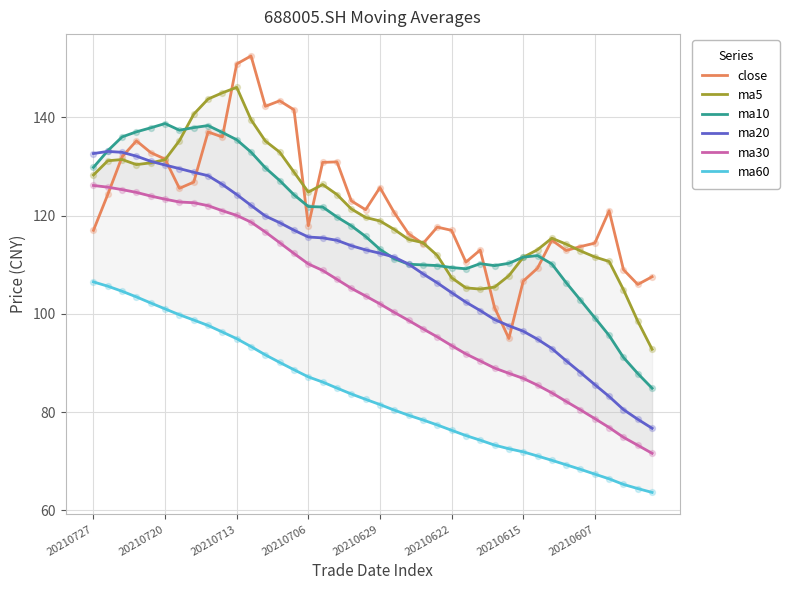

Which series contains the lowest Y value?

ma60